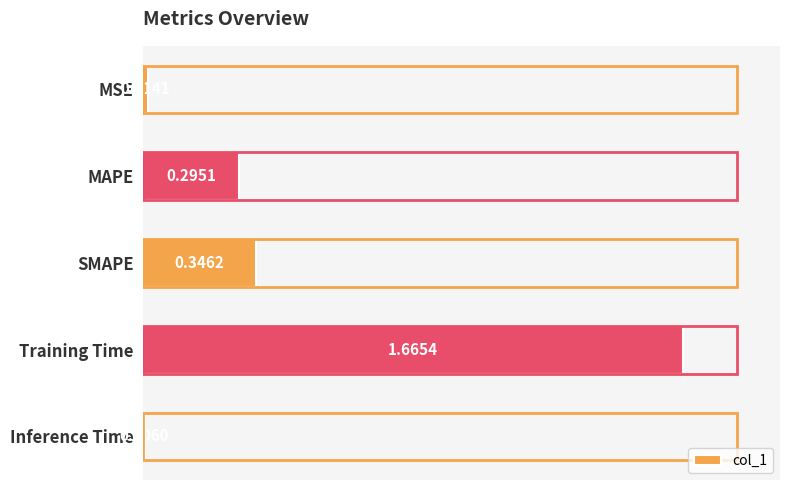

What is the change in value from SMAPE to Training Time?

+1.3